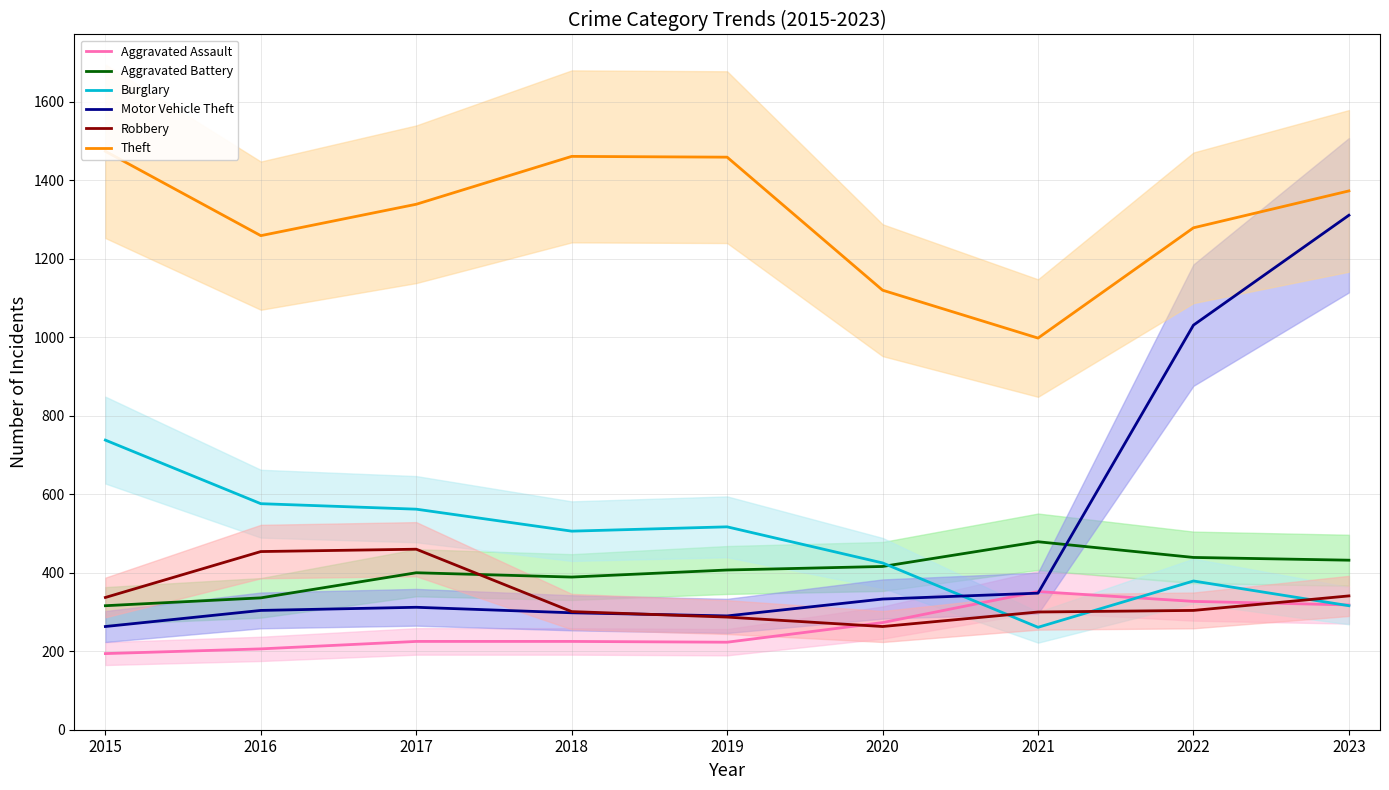

Does the chart display data point markers on the line(s)?

No